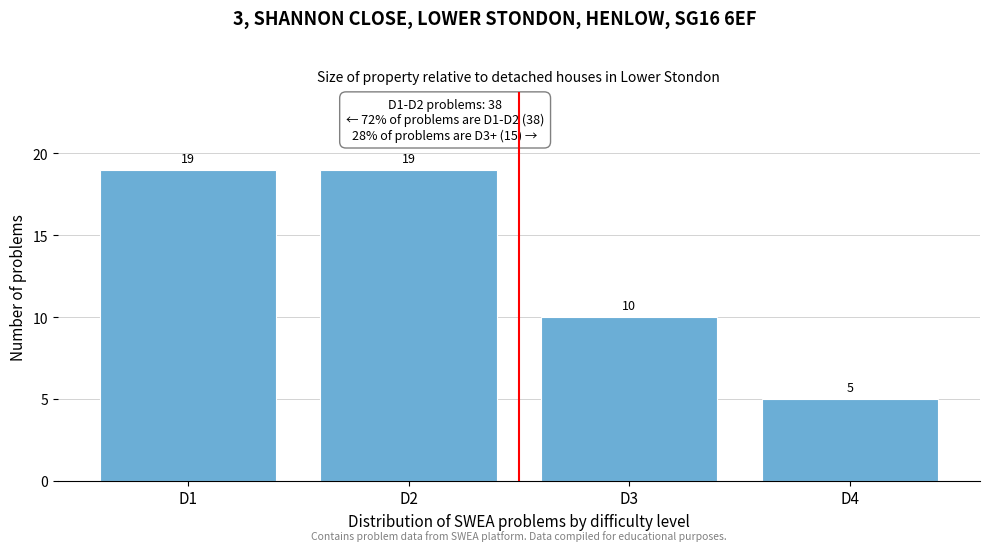

Reading right to left, list all the values displayed in this chart.

5	10	19	19